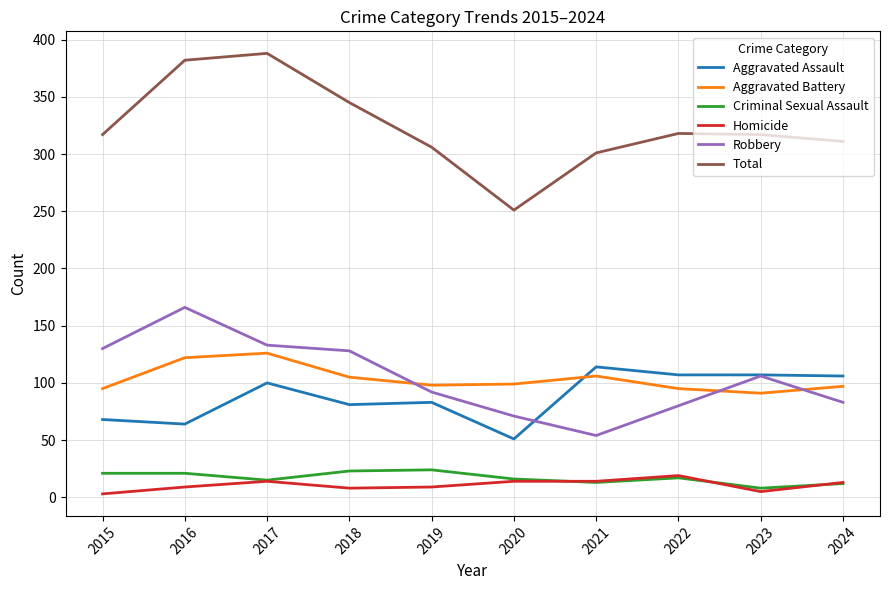

Is it true that Robbery equals 130 at 2015?

True